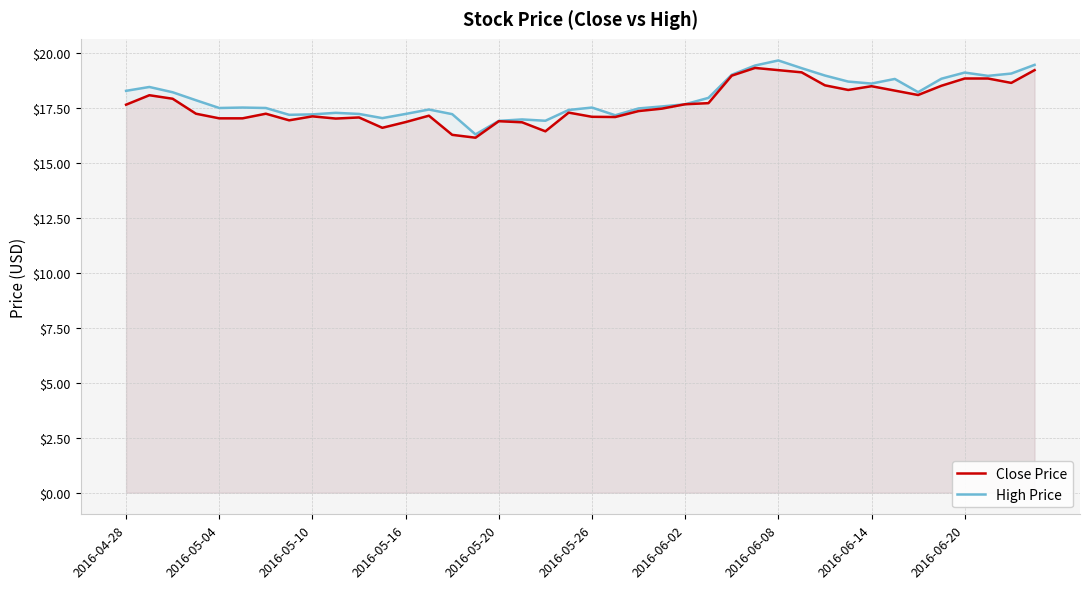

Which series has the largest range (max minus min)?

High Price